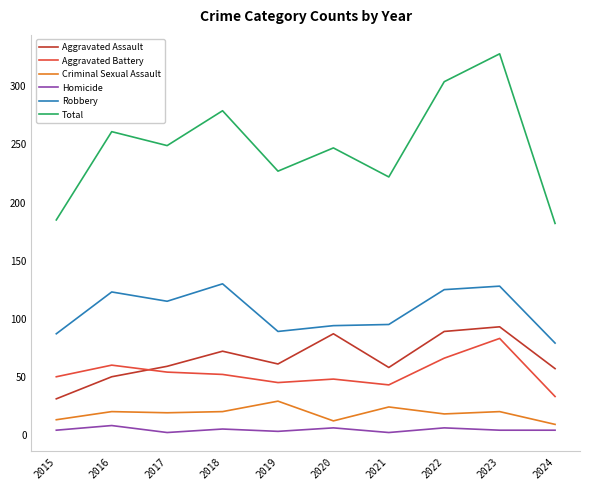

What is the total value across all series at 2022?

608